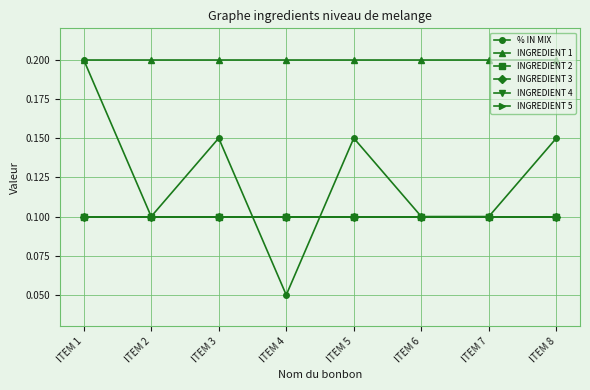

What is the value of the INGREDIENT 3 point at the 2nd from the left?

0.1